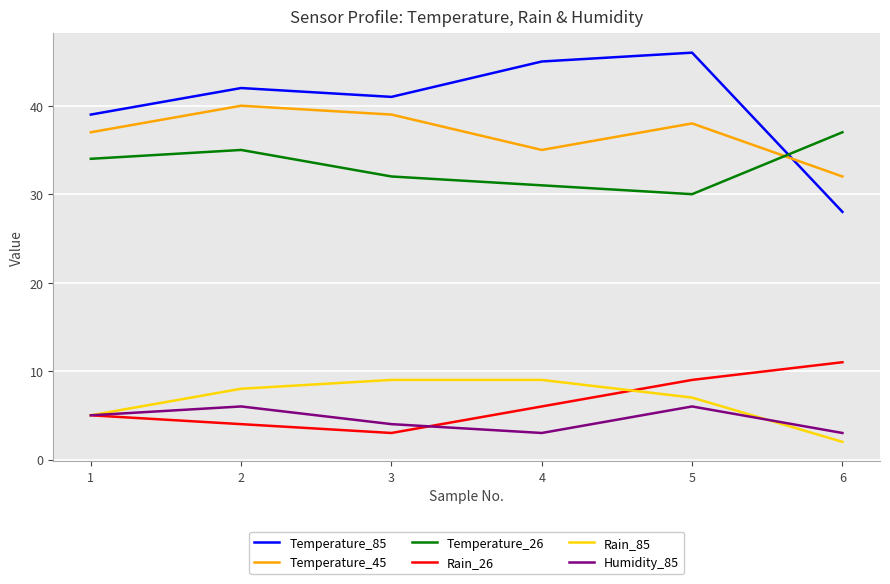

Is it true that Humidity_85 equals 3 at 4?

True